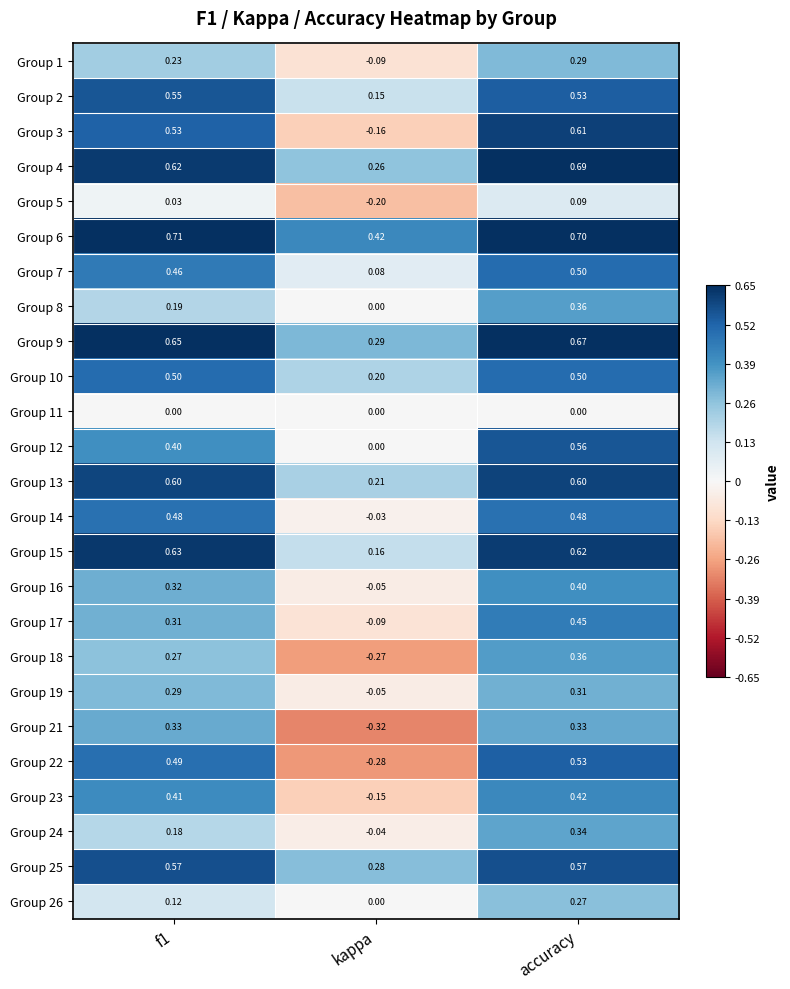

Which category has the lowest value in the Group 5 series?

kappa